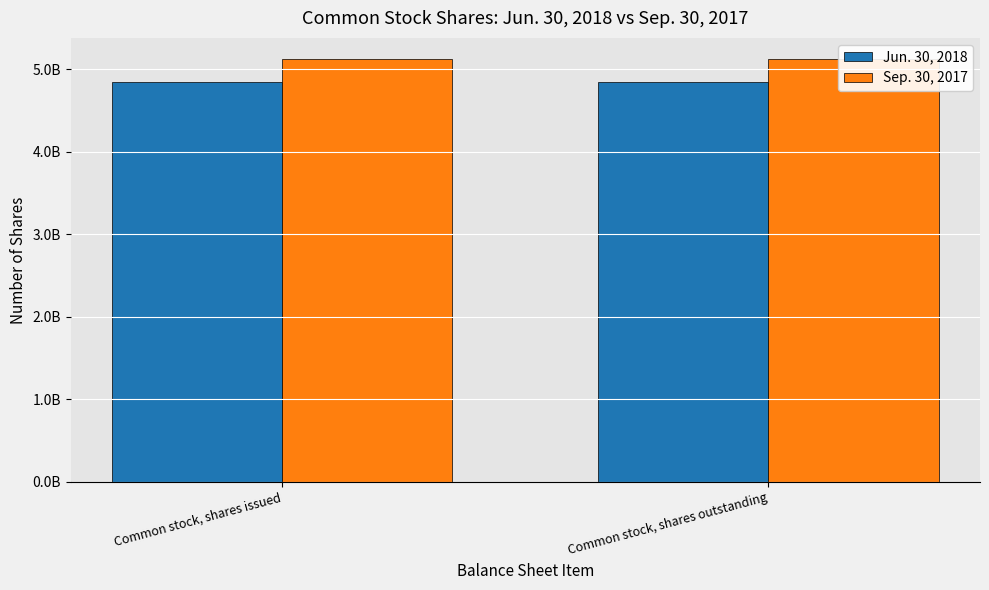

List the series in order of their peak value, lowest first.

Jun. 30, 2018, Sep. 30, 2017